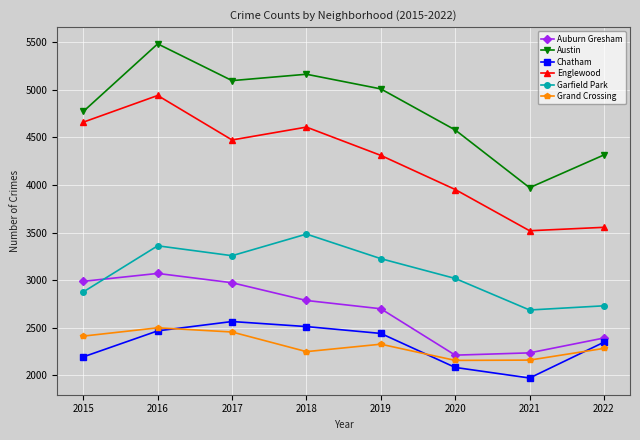

Which series changed the most between 2016 and 2020?

Englewood